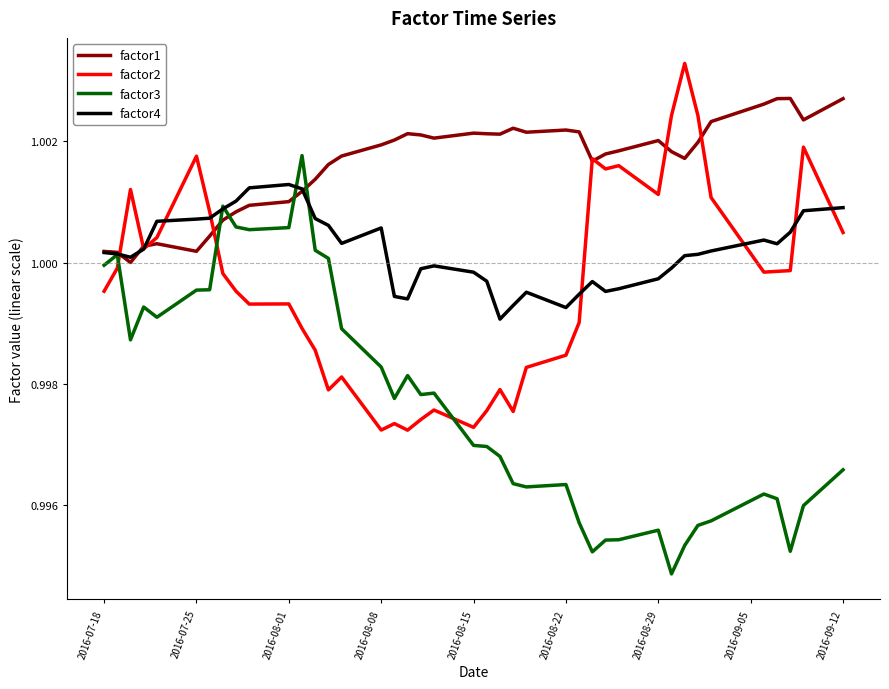

Which series has the largest total across all categories?

factor1